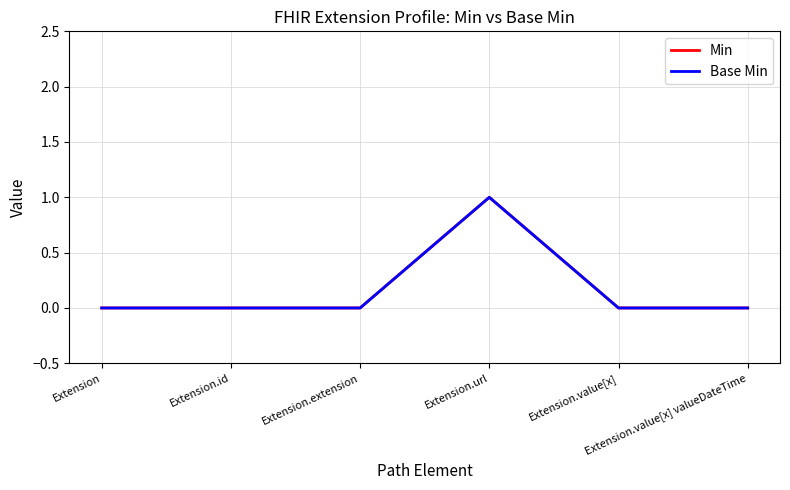

Is it true that Min equals 0 at Extension.value[x]?

True